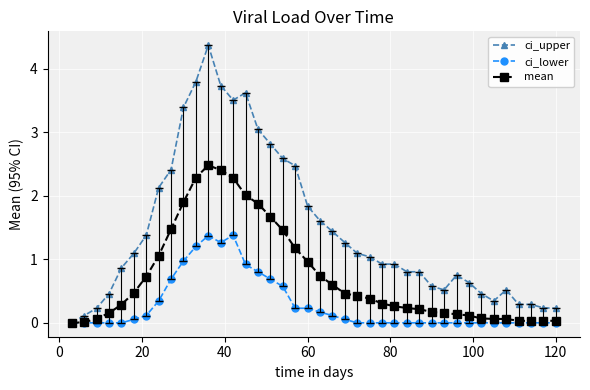

What is the value of the ci_upper point at the 25th from the left?

1.0